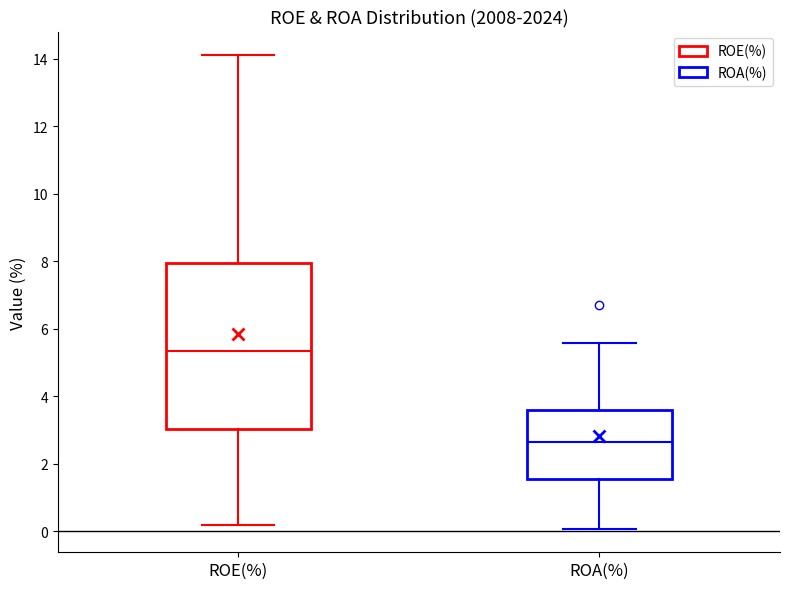

Which box's median line is the lowest?

ROA(%)